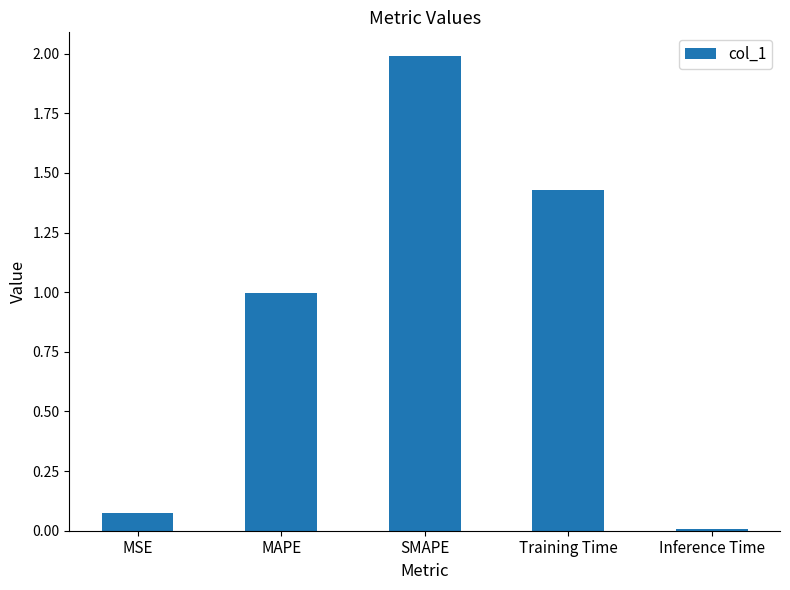

True or false: the data shows 1.9 at Training Time.

False